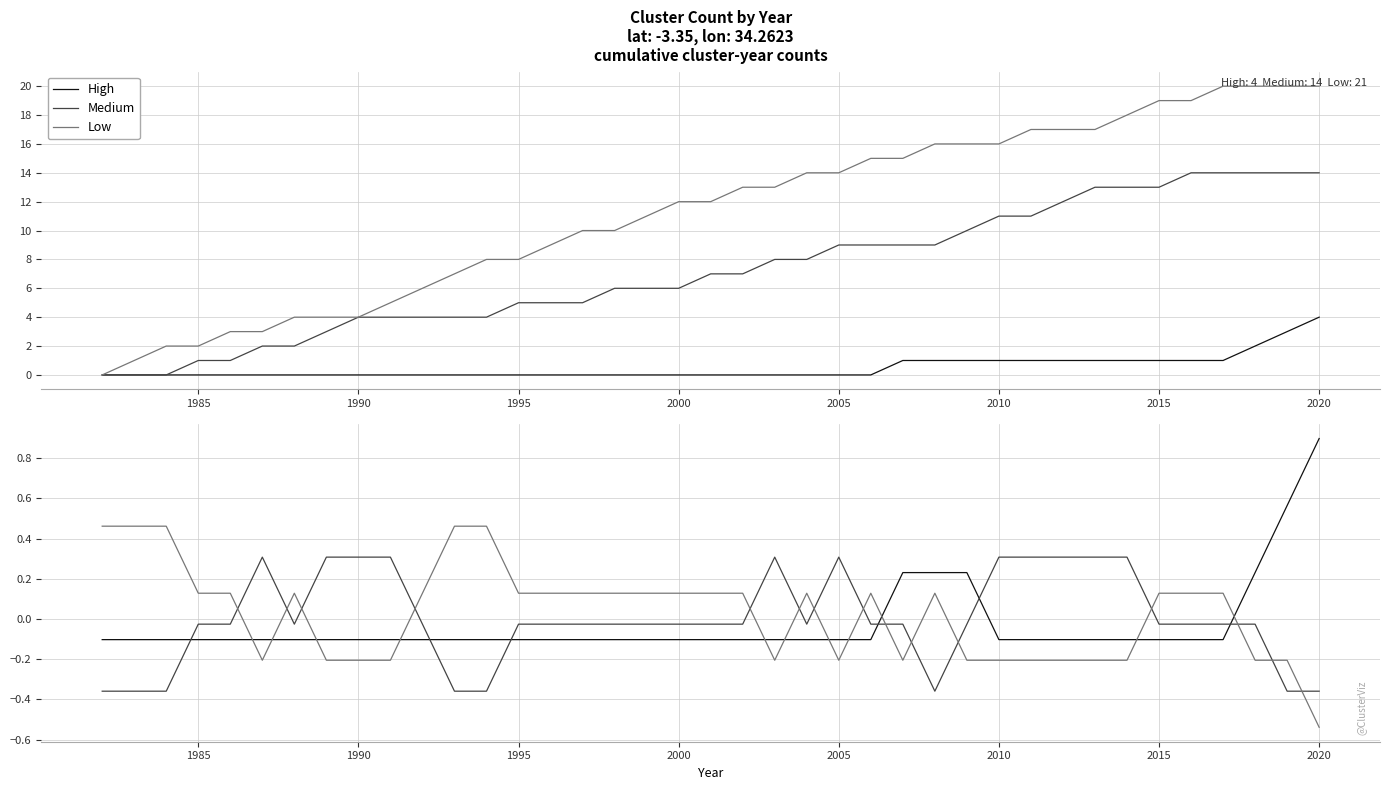

Reading left to right, list all the values displayed in this chart.

High: -0.1	-0.1	-0.1	-0.1	-0.1	-0.1	-0.1	-0.1	-0.1	-0.1	-0.1	-0.1	-0.1	-0.1	-0.1	-0.1	-0.1	-0.1	-0.1	-0.1	-0.1	-0.1	-0.1	-0.1	-0.1	0.2	0.2	0.2	-0.1	-0.1	-0.1	-0.1	-0.1	-0.1	-0.1	-0.1	0.2	0.6	0.9
Medium: -0.4	-0.4	-0.4	-0.0	-0.0	0.3	-0.0	0.3	0.3	0.3	-0.0	-0.4	-0.4	-0.0	-0.0	-0.0	-0.0	-0.0	-0.0	-0.0	-0.0	0.3	-0.0	0.3	-0.0	-0.0	-0.4	-0.0	0.3	0.3	0.3	0.3	0.3	-0.0	-0.0	-0.0	-0.0	-0.4	-0.4
Low: 0.5	0.5	0.5	0.1	0.1	-0.2	0.1	-0.2	-0.2	-0.2	0.1	0.5	0.5	0.1	0.1	0.1	0.1	0.1	0.1	0.1	0.1	-0.2	0.1	-0.2	0.1	-0.2	0.1	-0.2	-0.2	-0.2	-0.2	-0.2	-0.2	0.1	0.1	0.1	-0.2	-0.2	-0.5